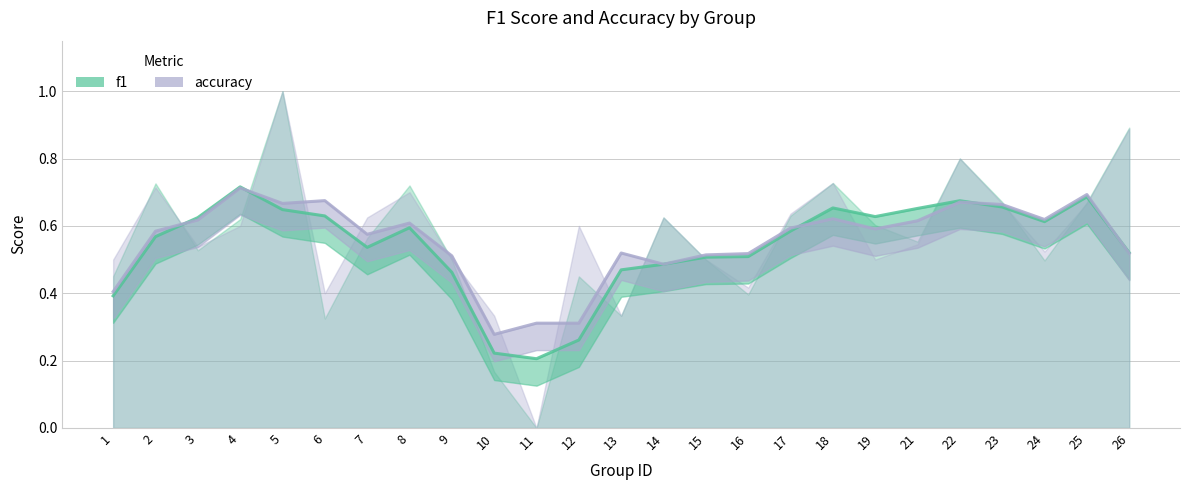

The value of f1 at 15 is 0.3. True or false?

False